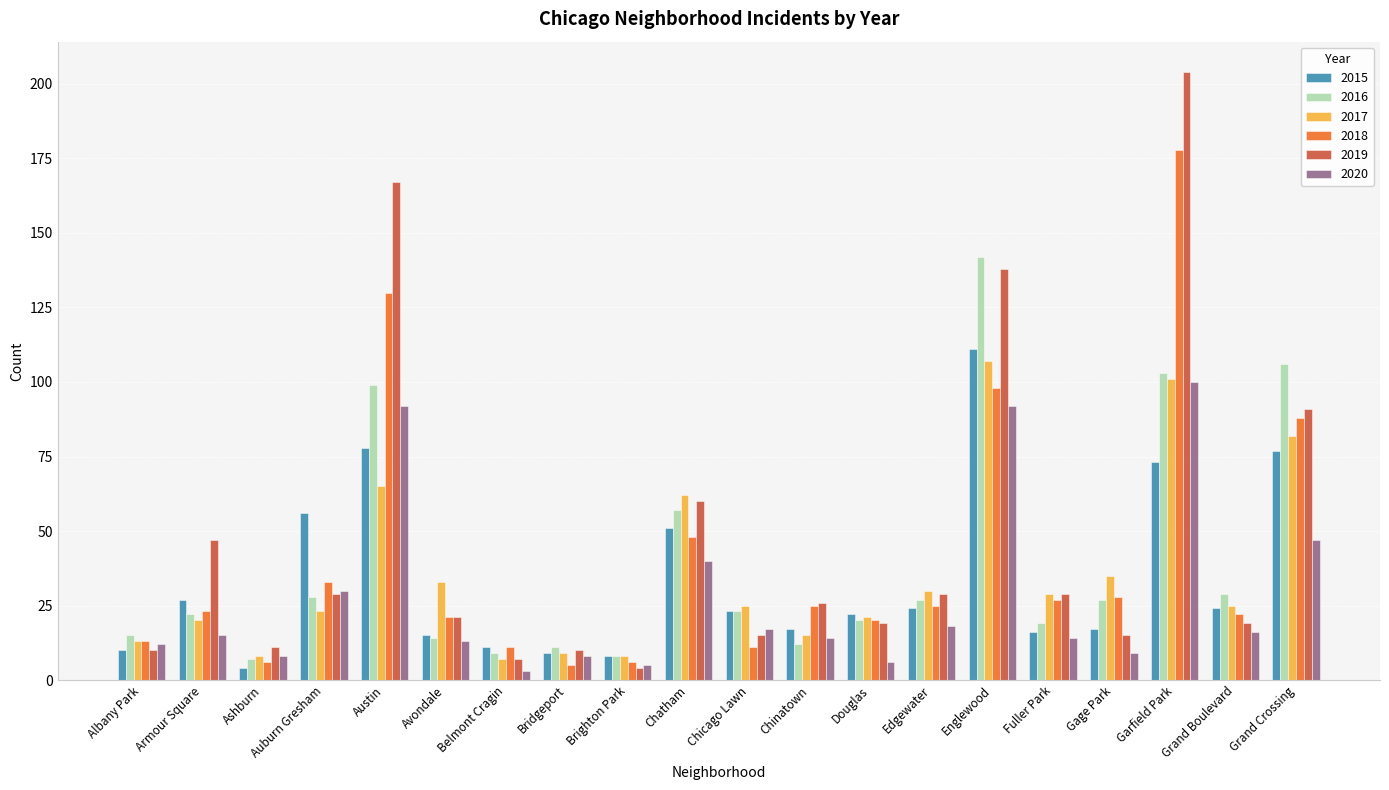

How many distinct data groups are displayed?

6